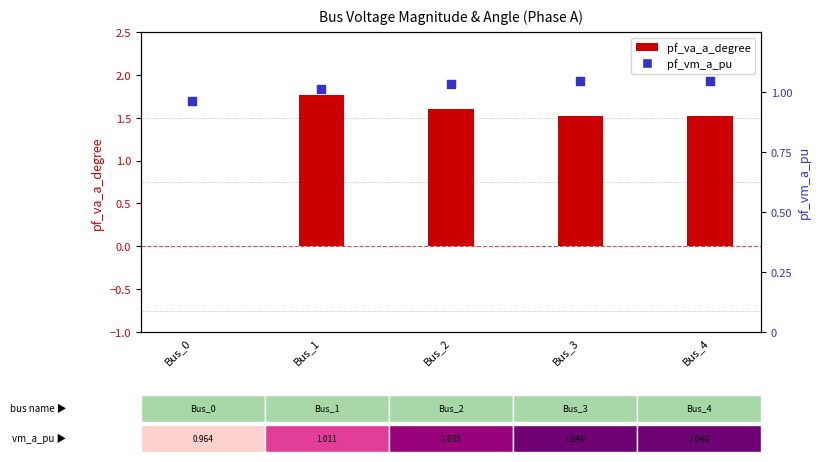

What is the total value across all series at Bus_0?

1.0